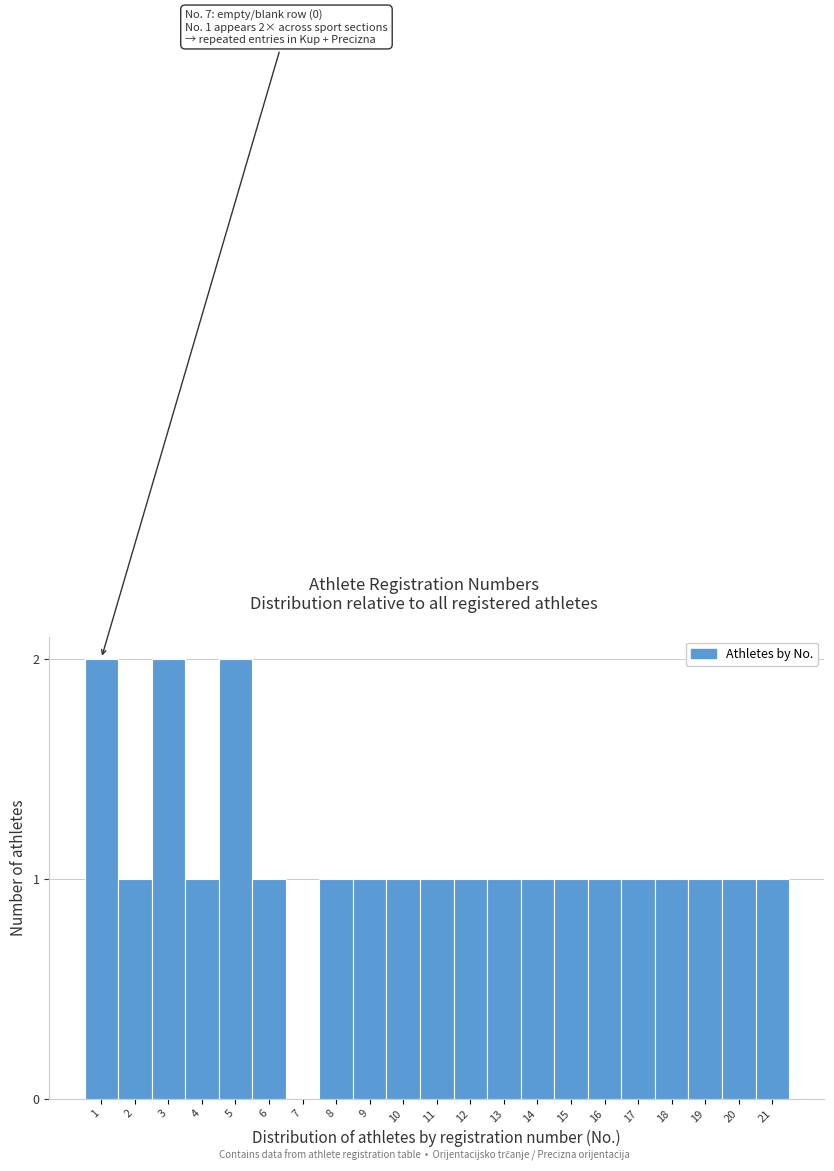

Reading left to right, list all the values displayed in this chart.

1=2	2=1	3=2	4=1	5=2	6=1	7=0	8=1	9=1	10=1	11=1	12=1	13=1	14=1	15=1	16=1	17=1	18=1	19=1	20=1	21=1